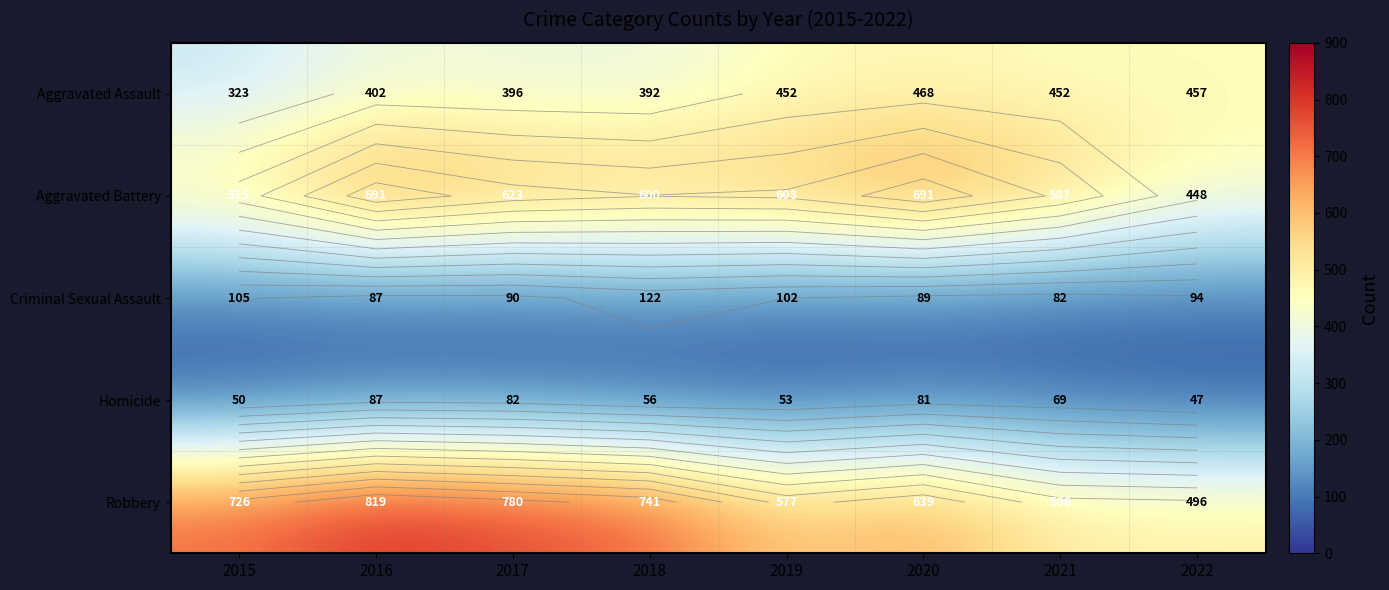

How many Robbery values are between 577 and 780?

5